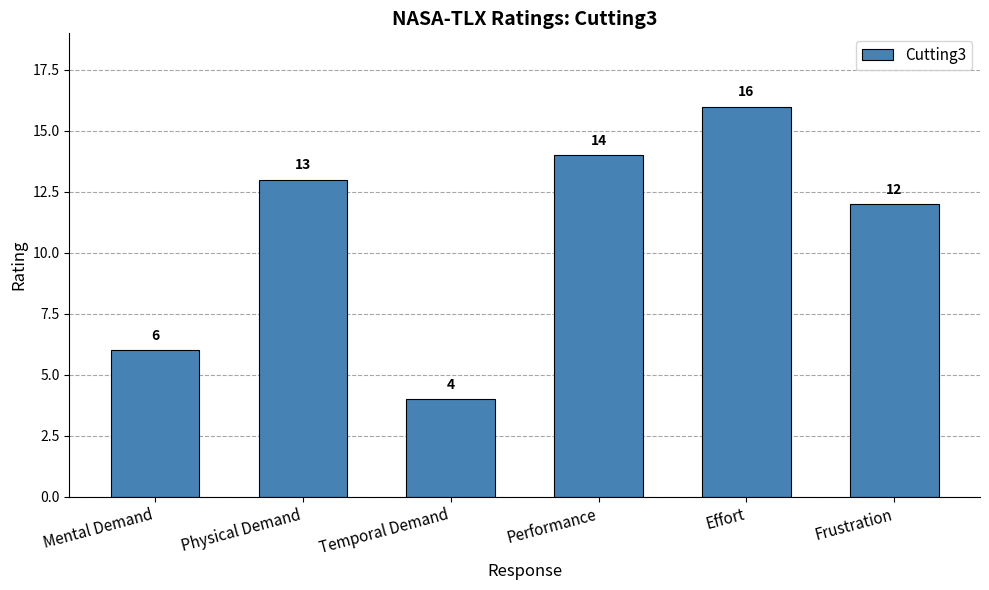

How many distinct data groups are displayed?

1